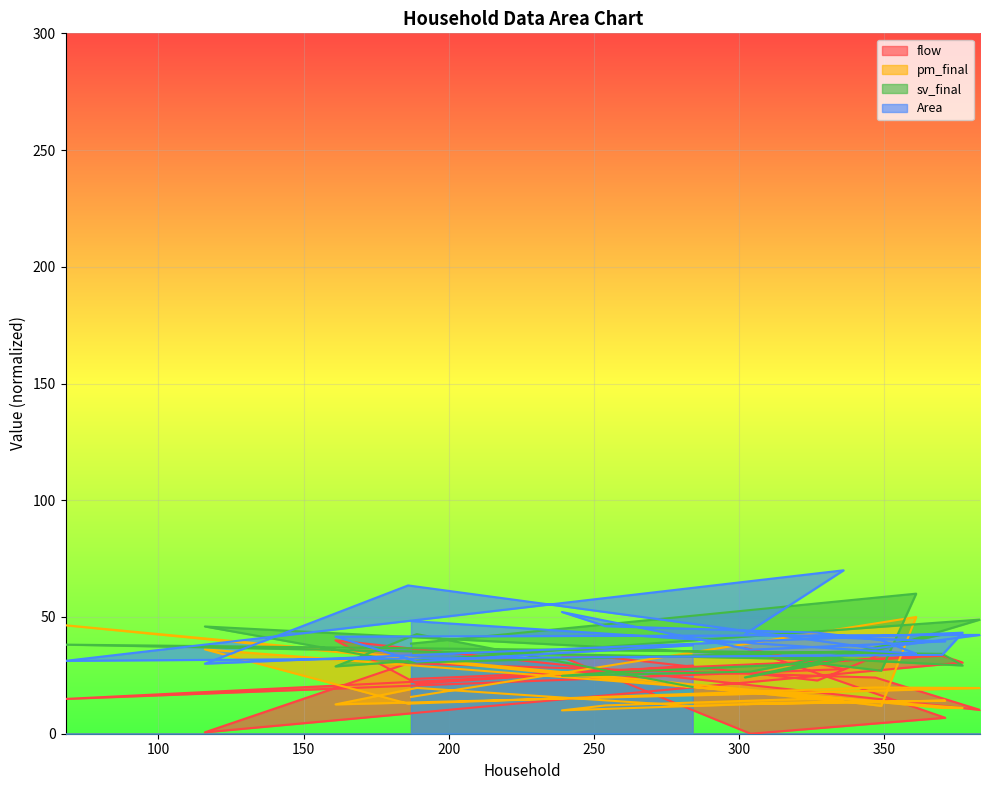

True or false: Area has a value of 43.3 at 377.

True